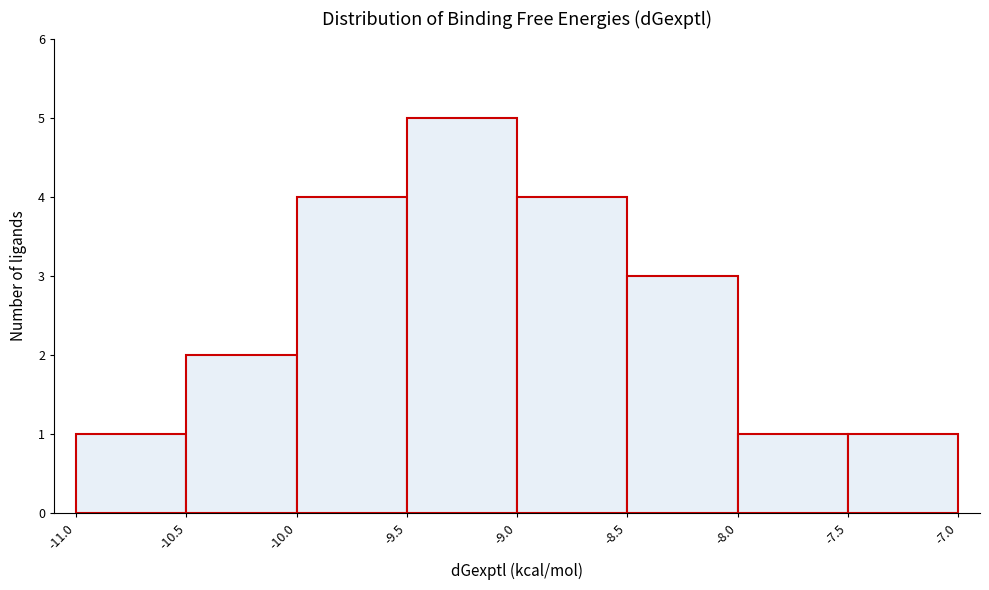

Reading left to right, transcribe this chart: for each bar, give the range it covers on the x-axis and its height. The values are not printed on the chart, so give them approximately, as read against the axis.

-11.0 to -10.5: 1
-10.5 to -10.0: 2
-10.0 to -9.5: 4
-9.5 to -9.0: 5
-9.0 to -8.5: 4
-8.5 to -8.0: 3
-8.0 to -7.5: 1
-7.5 to -7.0: 1